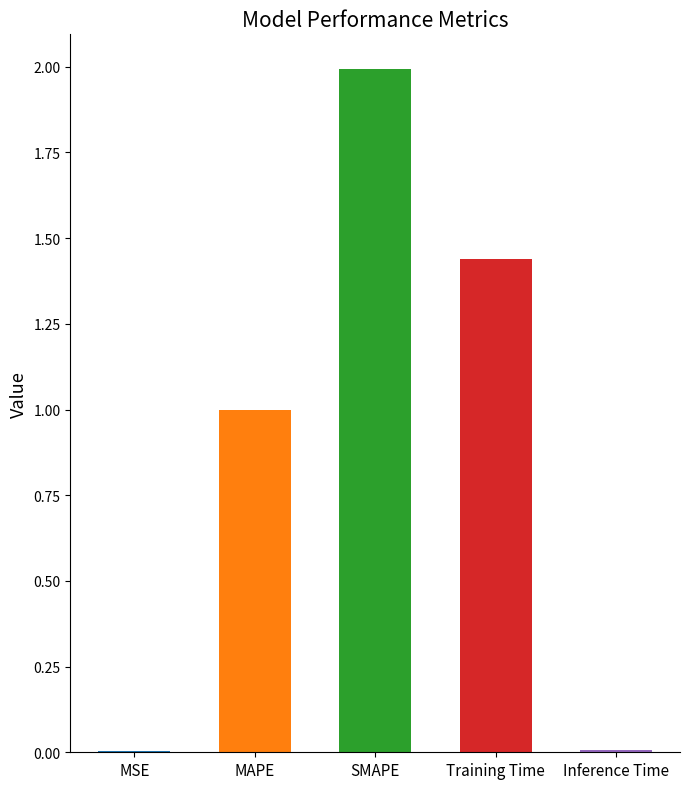

What is the ratio of the value at Training Time to the value at SMAPE?

0.7